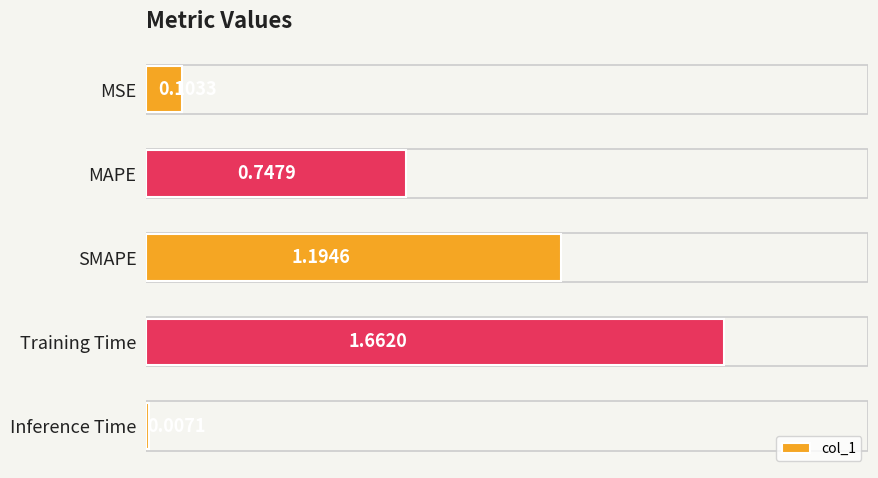

What is the sum of all values?

3.7